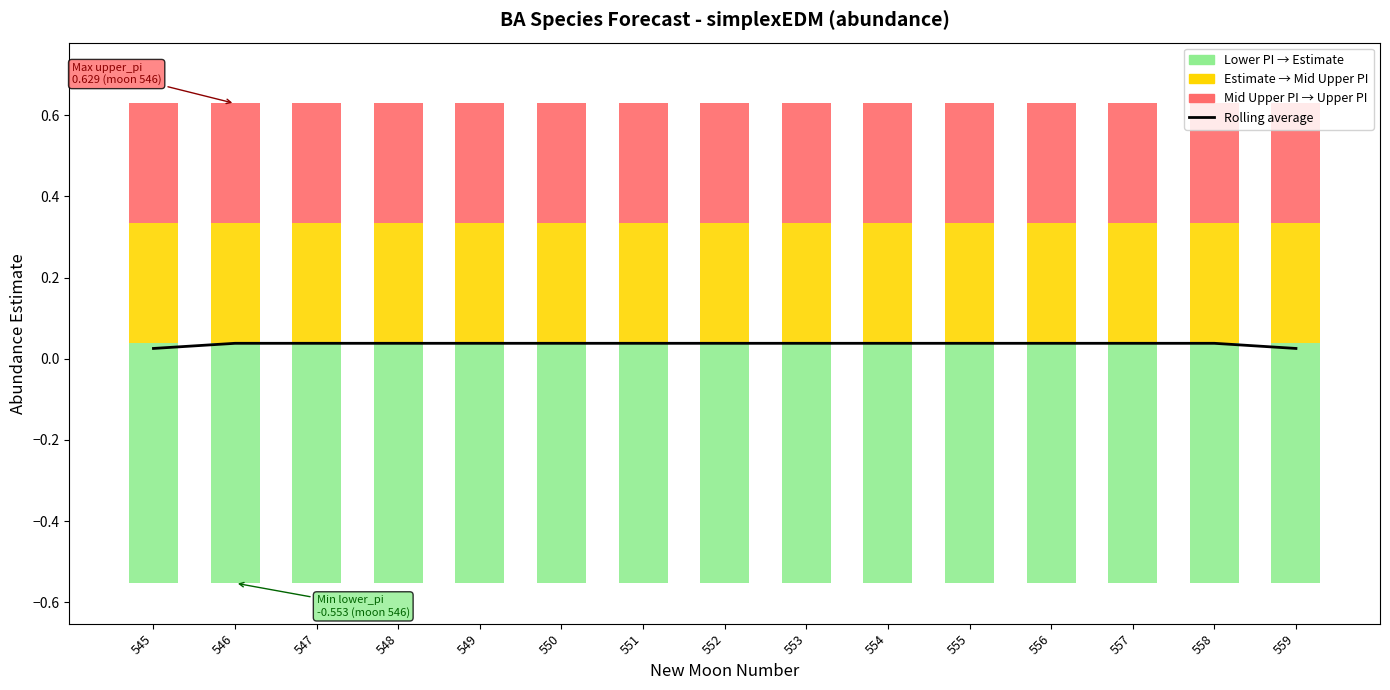

The value at 551 is 0.0. True or false?

True